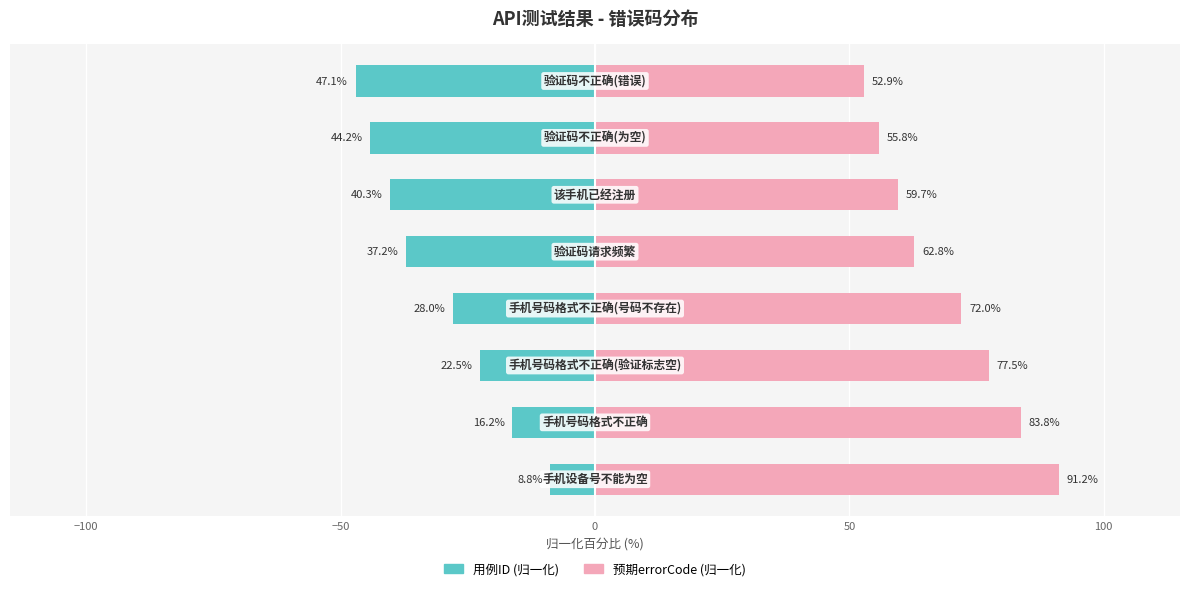

List the series in order of their peak value, highest first.

预期errorCode (归一化), 用例ID (归一化)